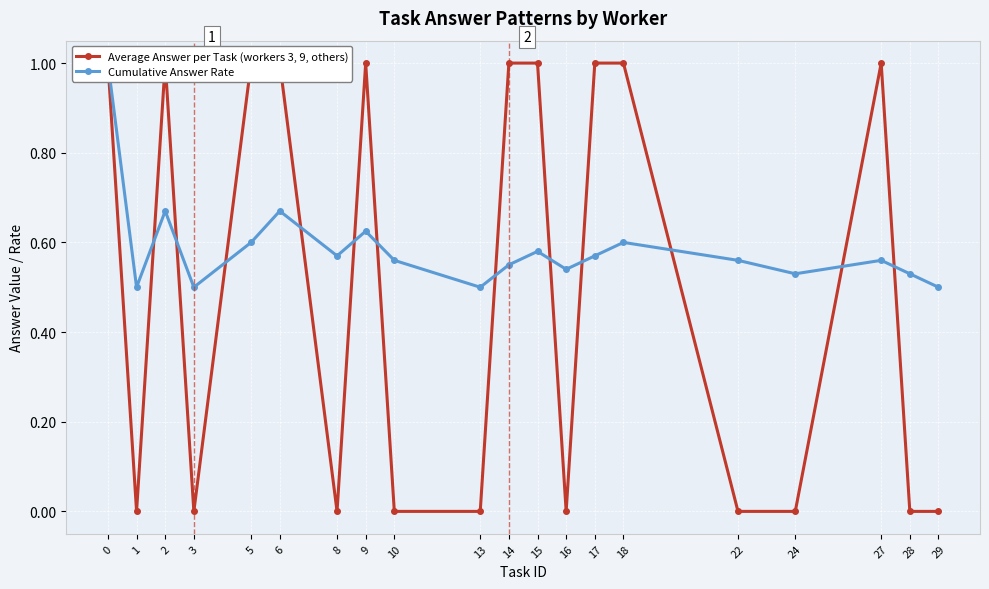

Count the number of data series in this chart.

2